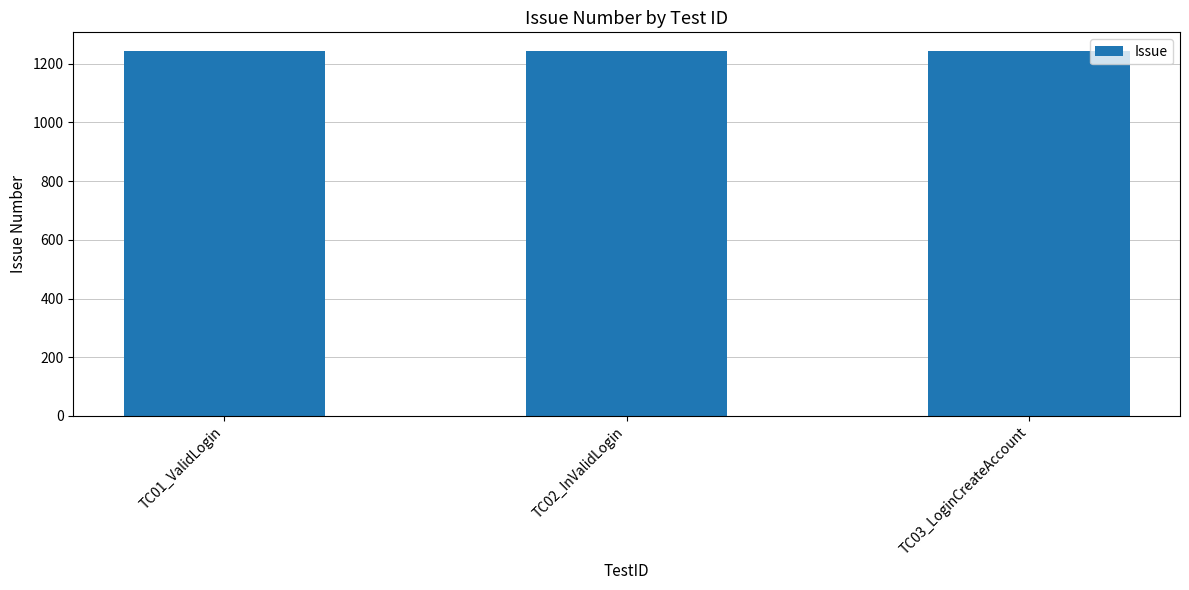

What is the greatest value displayed?

1245